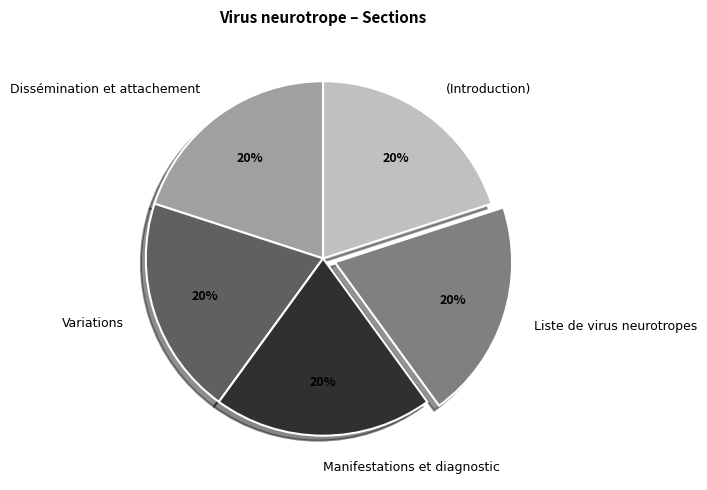

What is the ratio of the value at Dissémination et attachement to the value at (Introduction)?

1.0